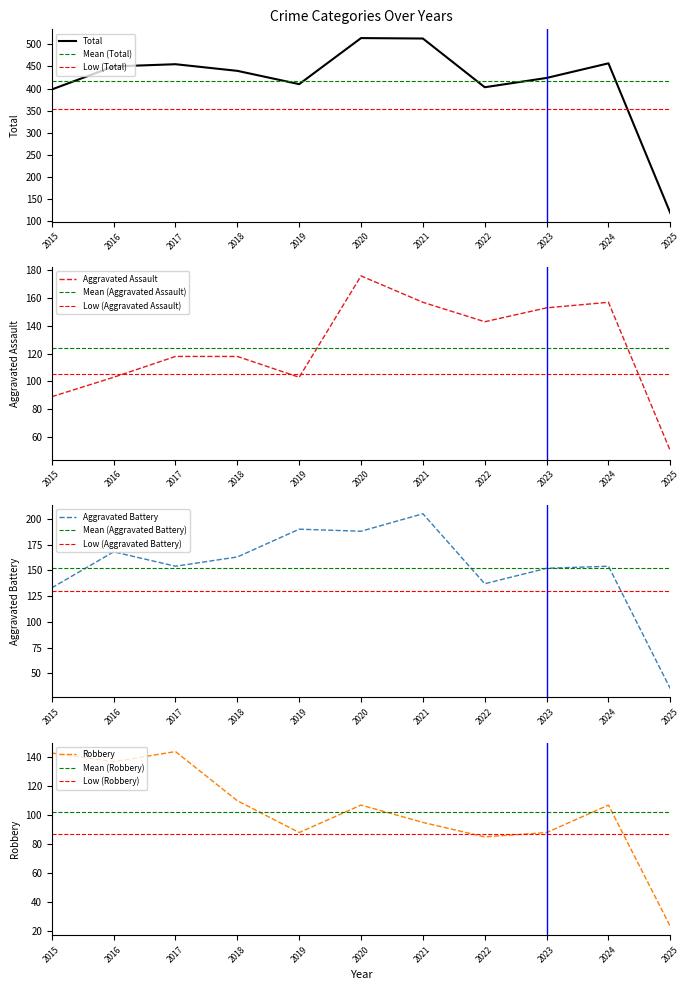

Which series has the widest spread of values?

Total